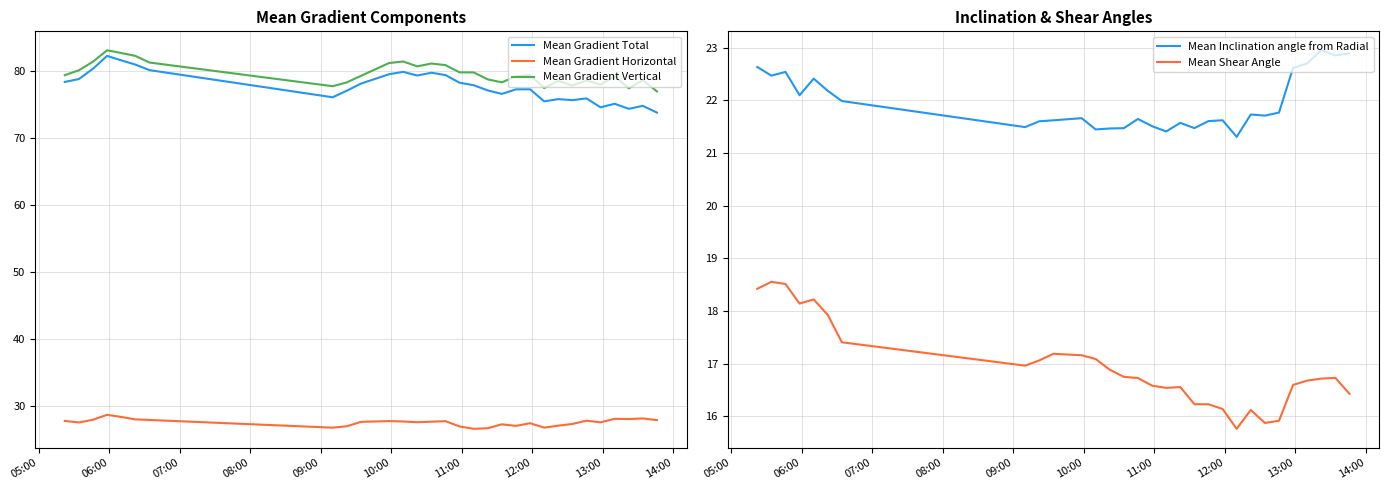

How many interior local valleys does the Mean Gradient Total series have?

7